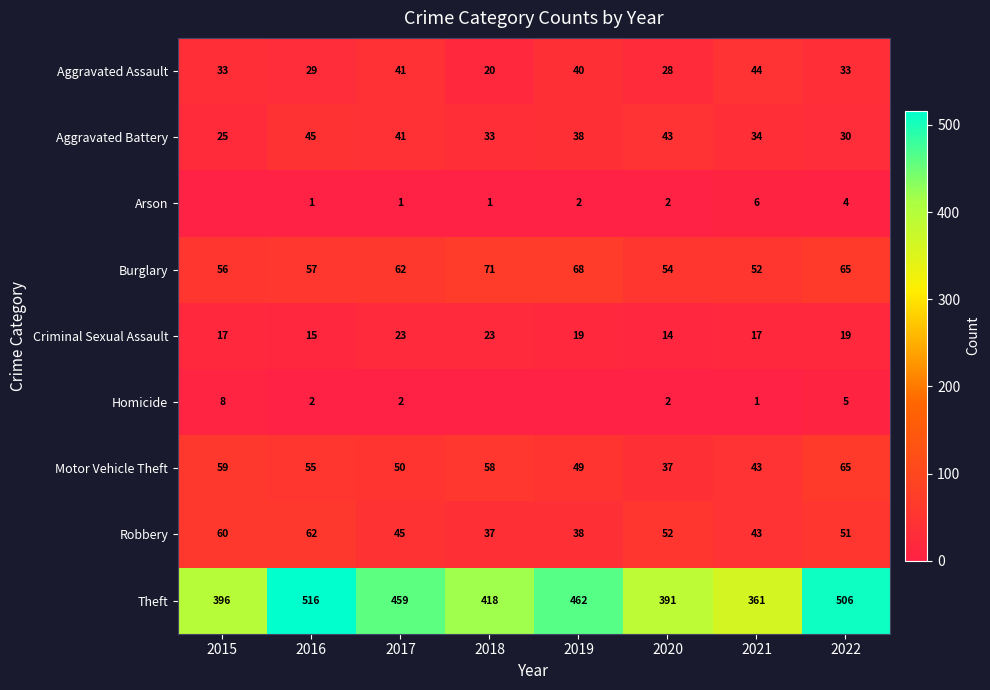

Which has a higher value, 2018 or 2021?

2021